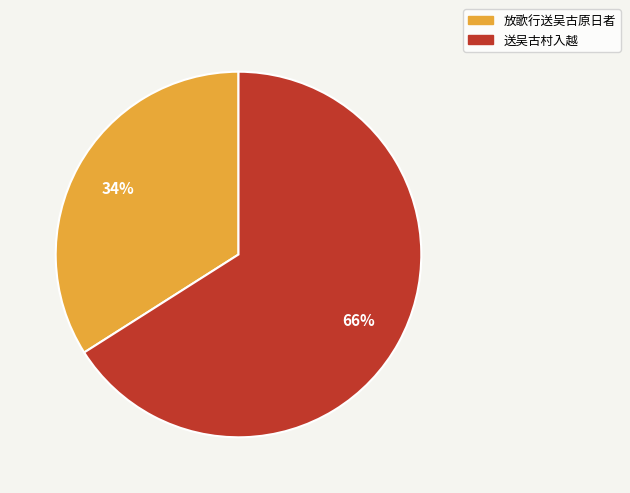

Between 送吴古村入越 and 放歌行送吴古原日者, which is larger?

送吴古村入越